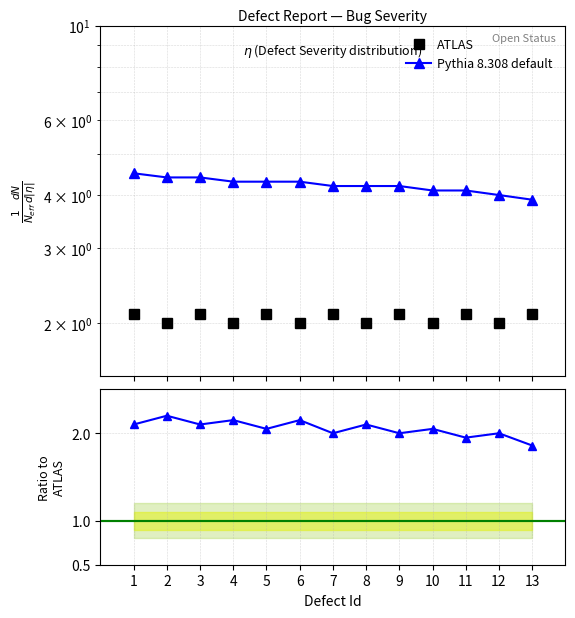

Rank the series by their average value, from highest to lowest.

Pythia 8.308 default, ATLAS